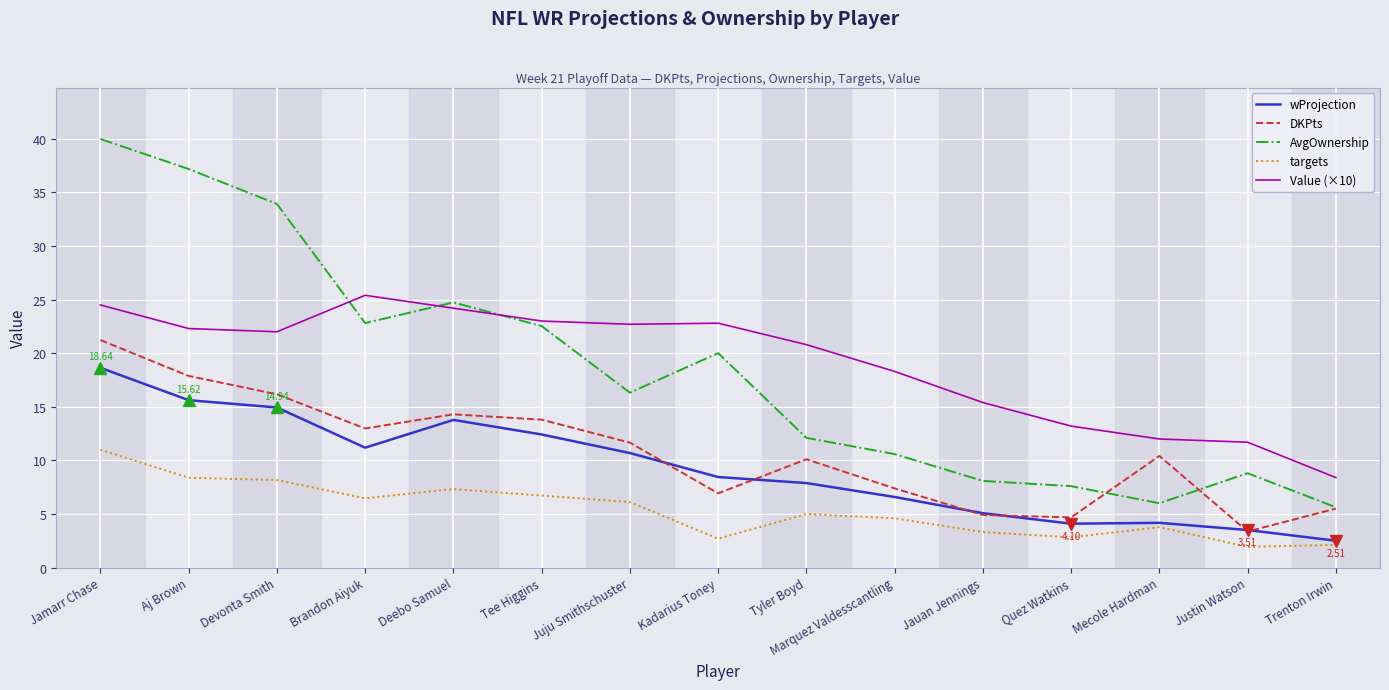

True or false: AvgOwnership has more than 0 points higher than both neighbors.

True